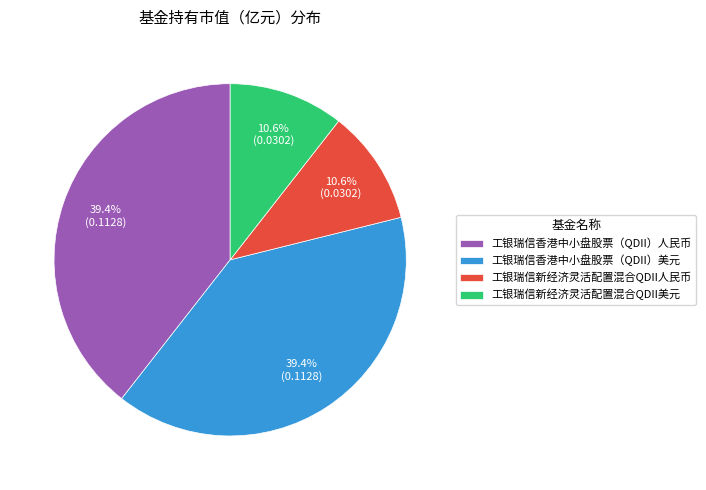

Does any single category account for the majority?

No